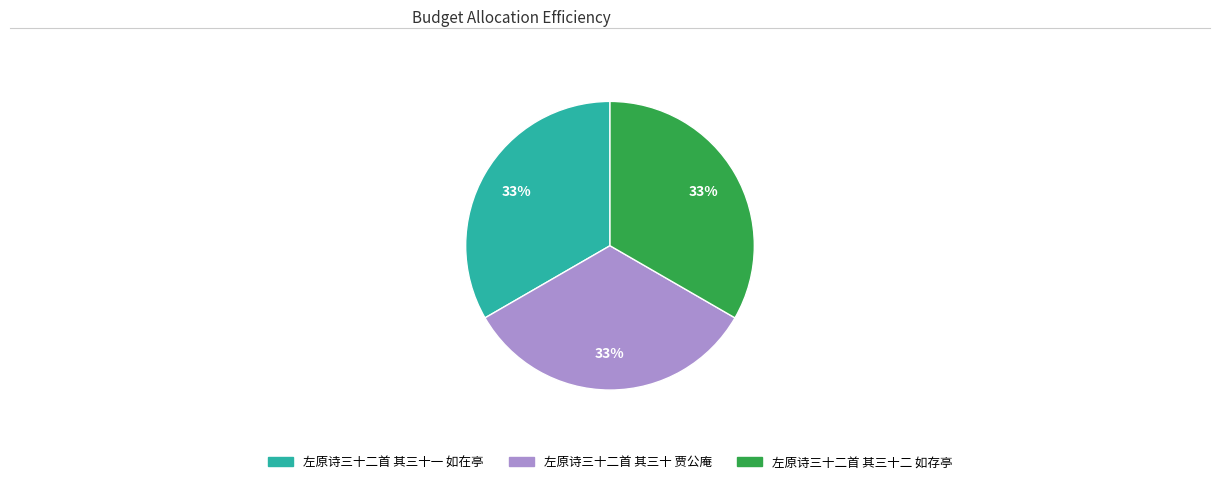

What is the ratio of the value at 左原诗三十二首 其三十二 如存亭 to the value at 左原诗三十二首 其三十 贾公庵?

1.0